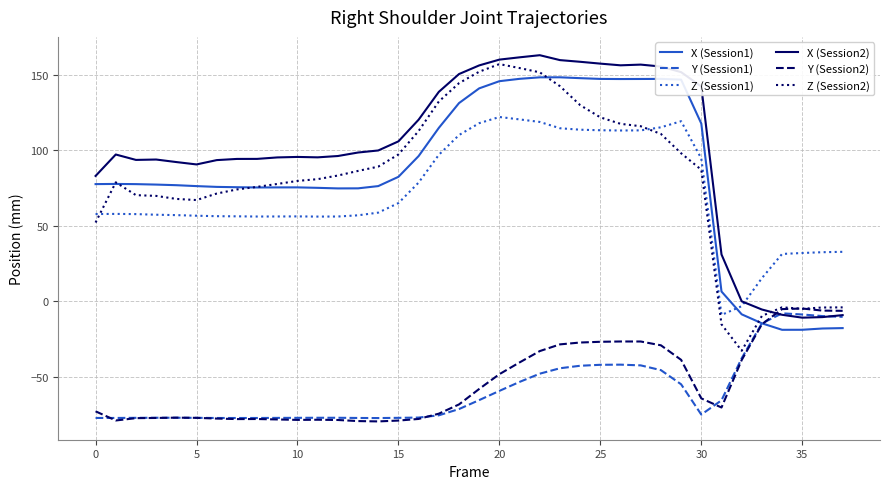

Count the number of categories in the chart.

38